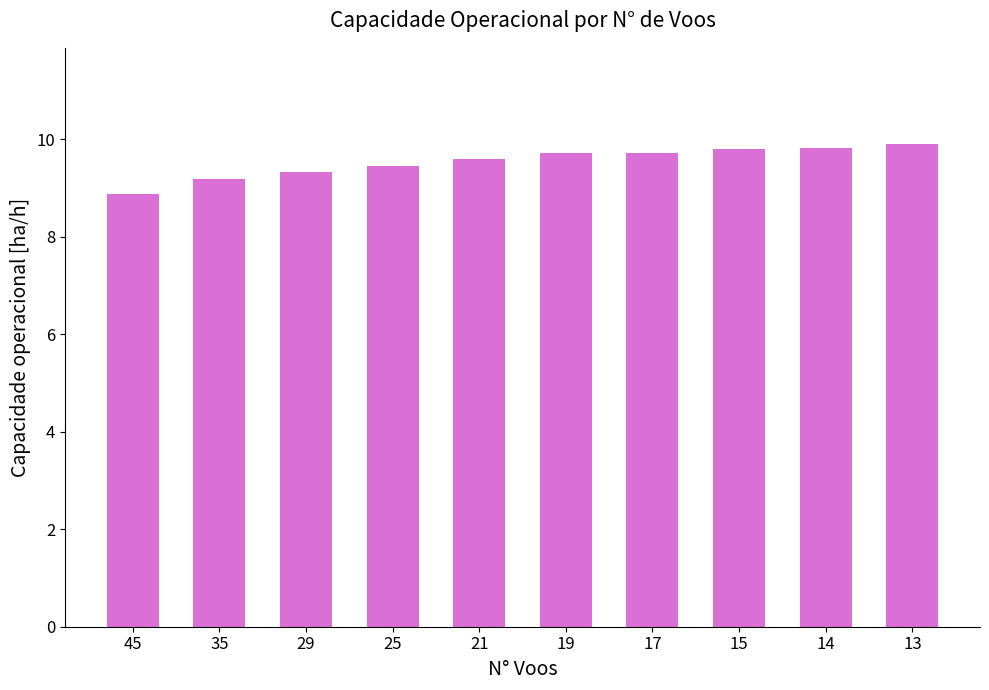

What is the difference between the second highest and second lowest values?

0.6